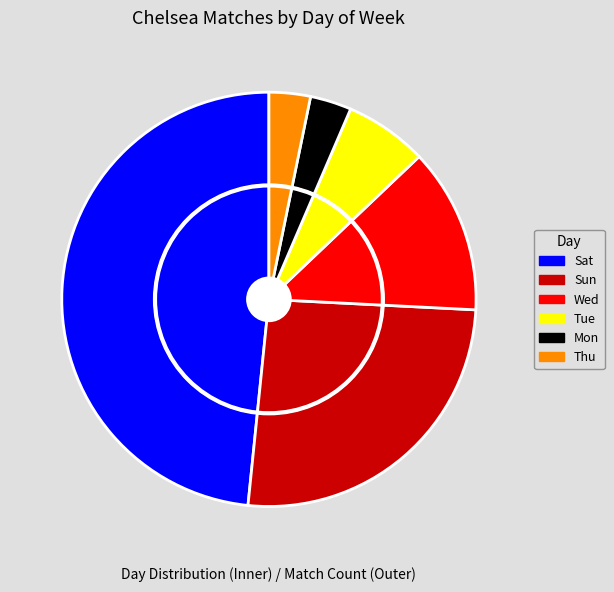

What percentage is the Sun slice, to the nearest percent?

26%